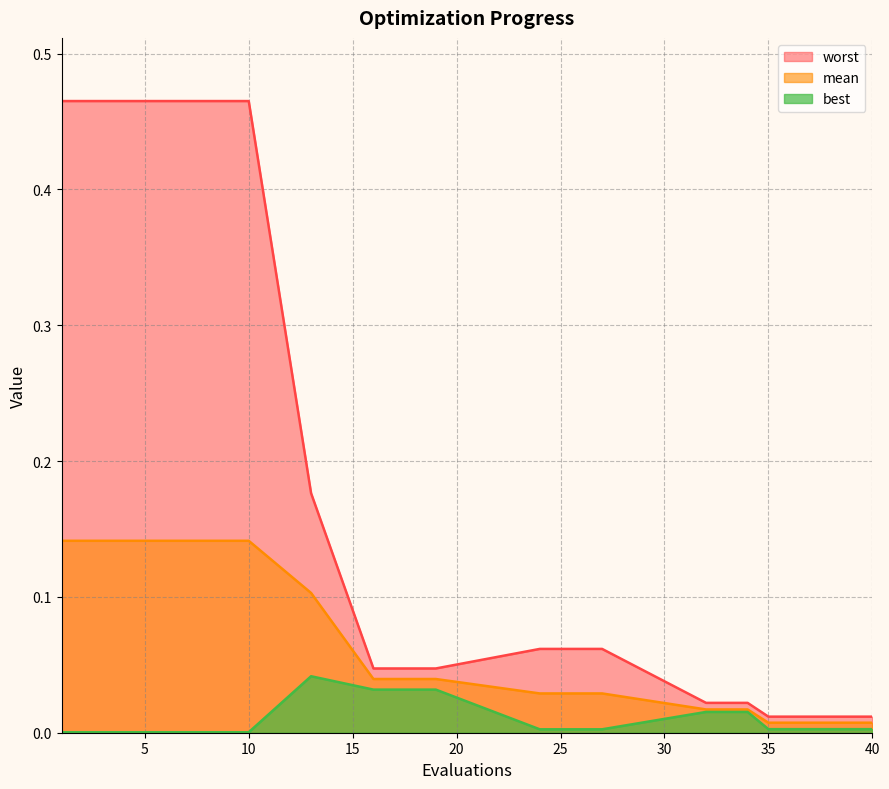

True or false: mean and best intersect in this chart.

False